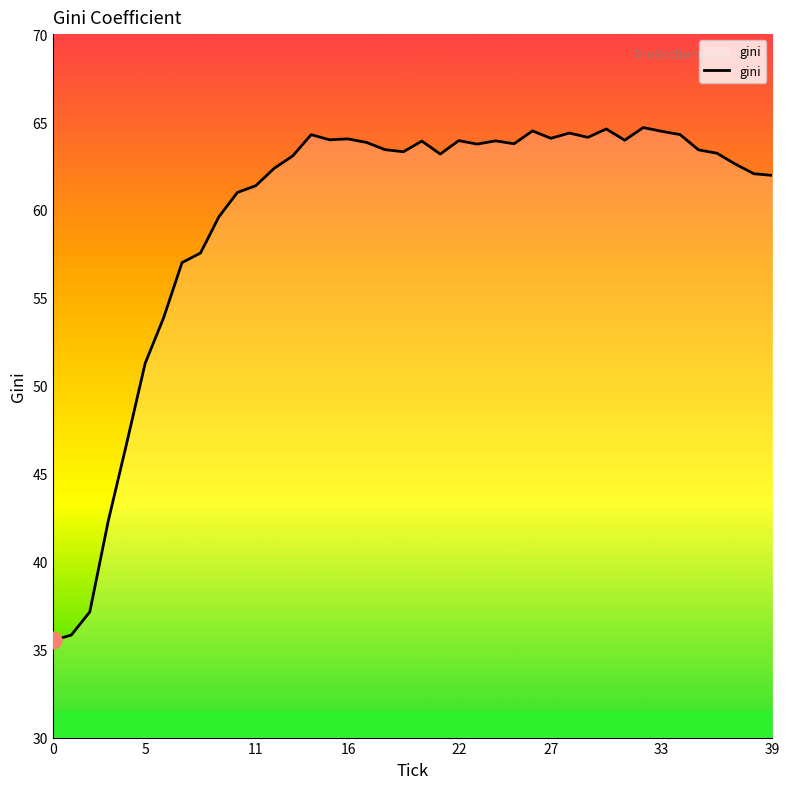

What is the greatest value displayed?

64.7